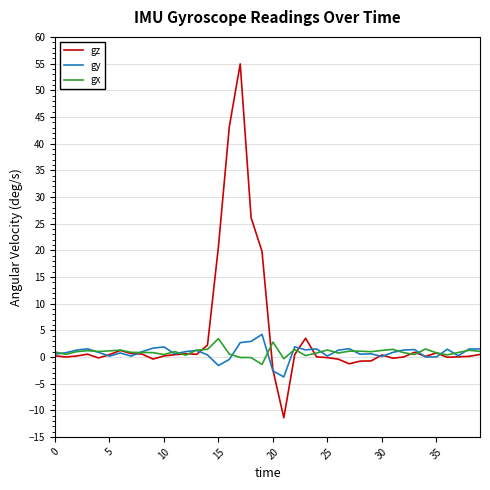

Rank the series by their maximum value, from lowest to highest.

gx, gy, gz